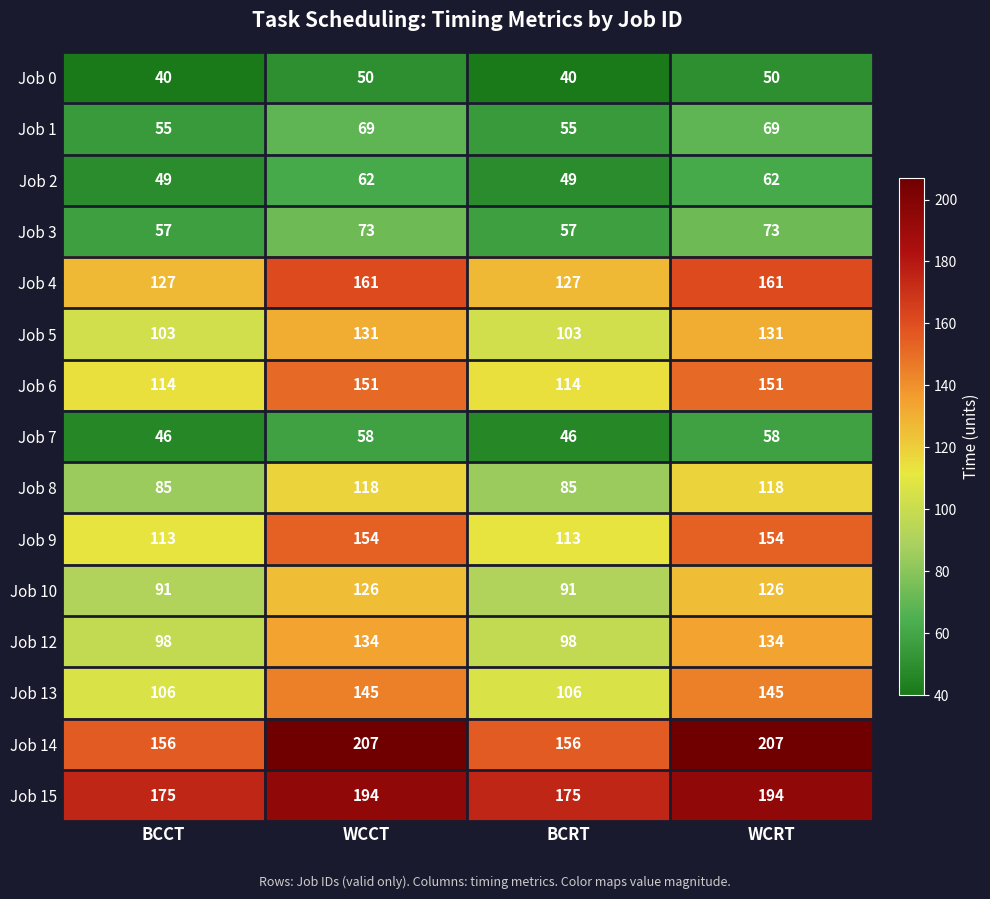

What is the average value of the Job 3 series?

65